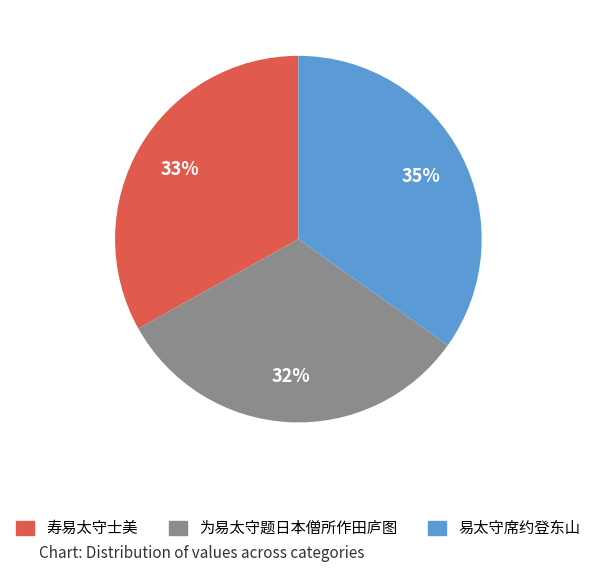

To the nearest percent, what portion does 为易太守题日本僧所作田庐图 represent?

32%